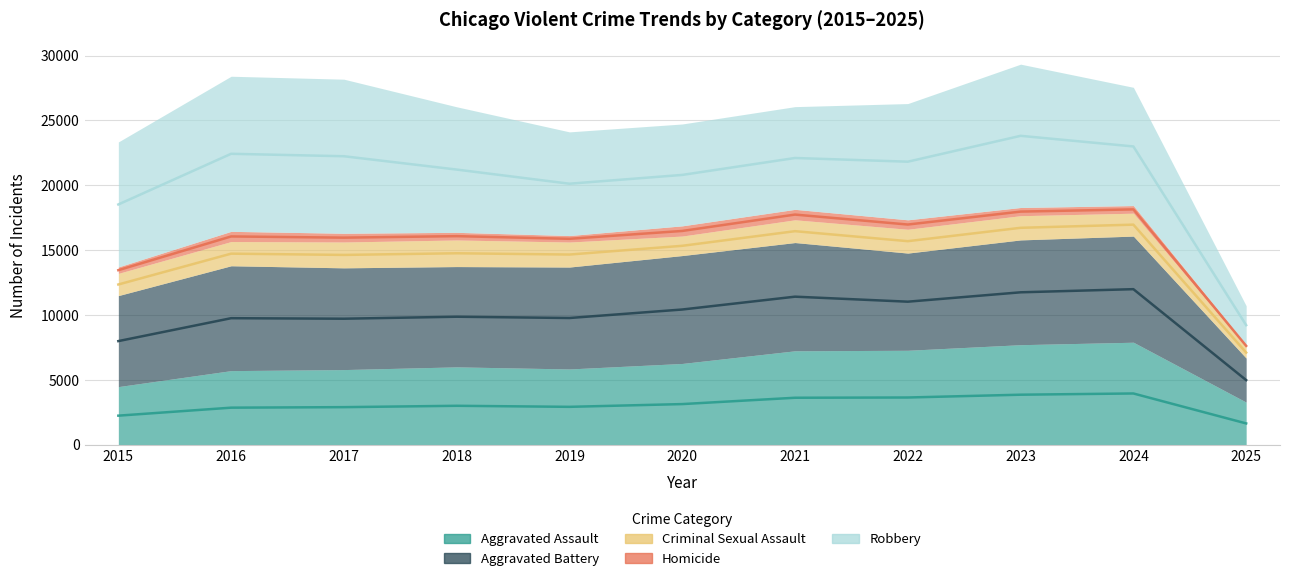

What is the average value of the Criminal Sexual Assault series?

1739